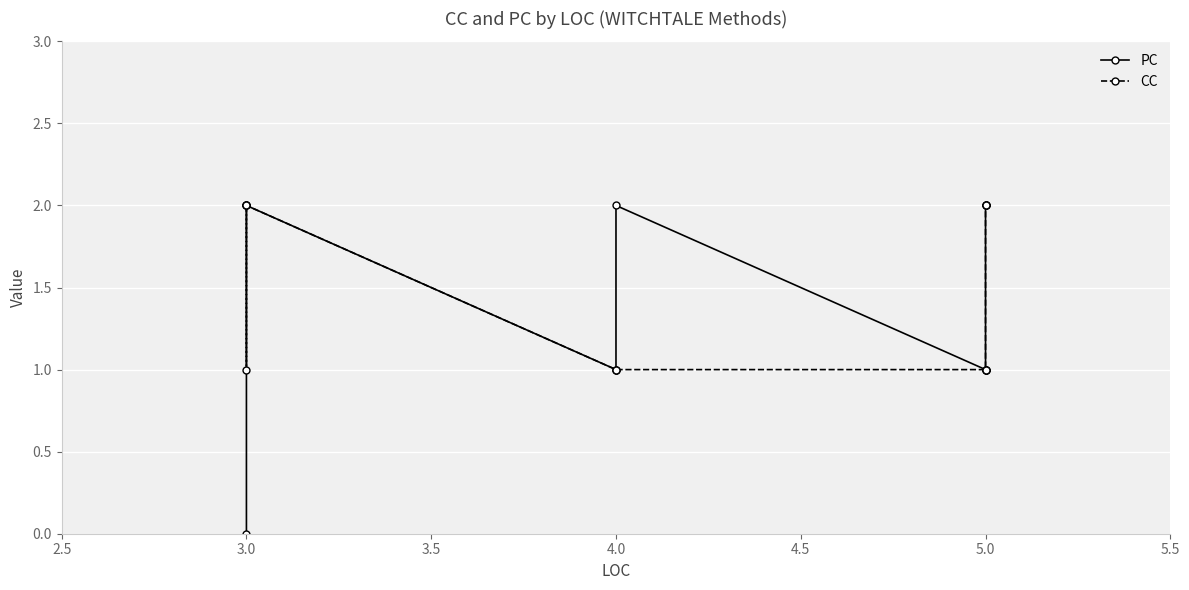

Which label corresponds to the largest value in the chart?

3.0